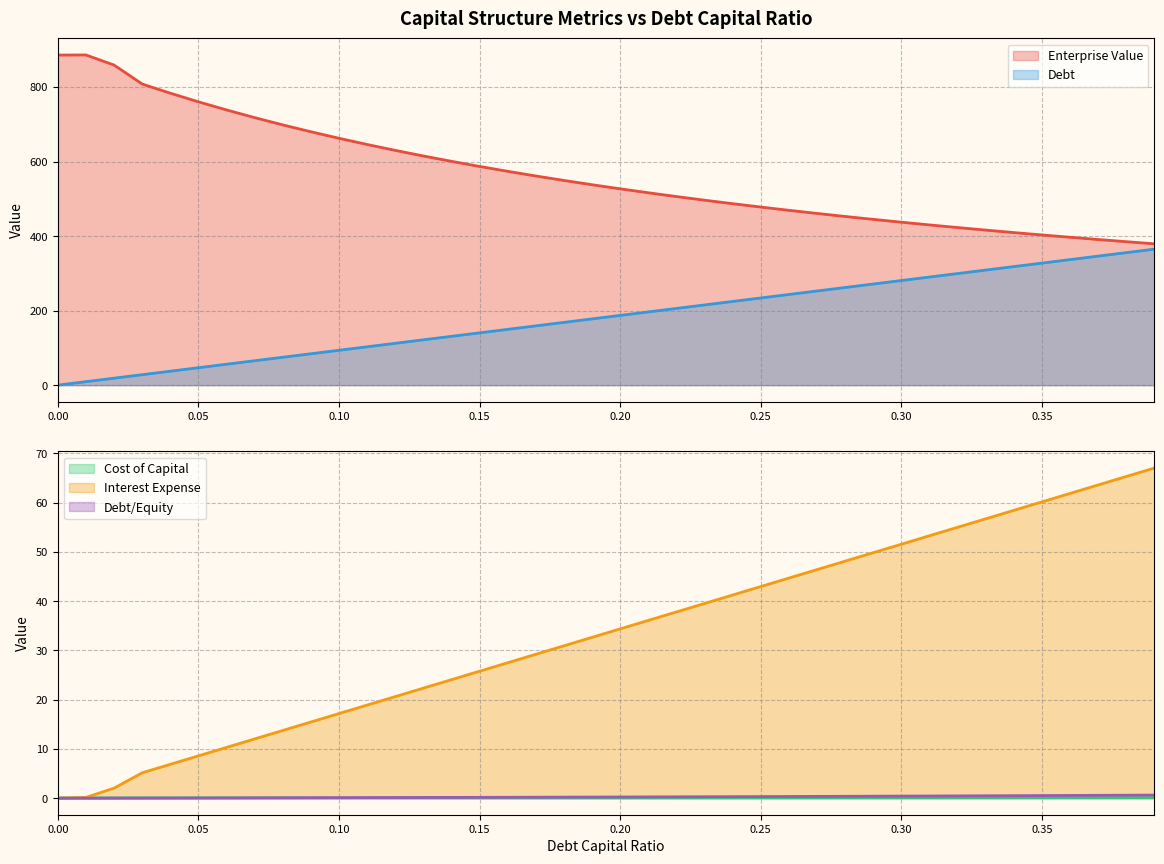

At which label is cost_capital closest to 0?

0.01